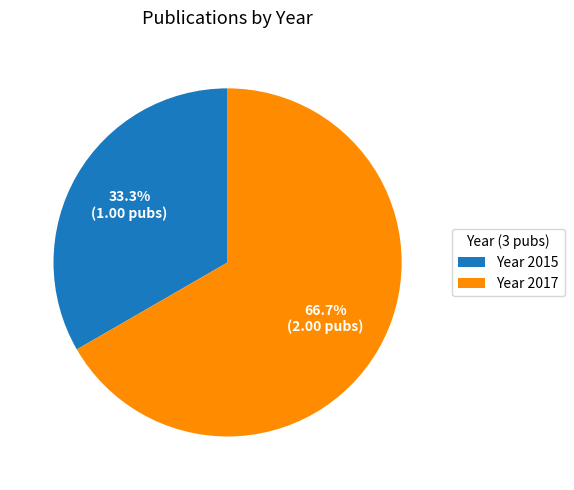

Approximately how many times larger is the value at Year 2015 compared to Year 2017?

0.5